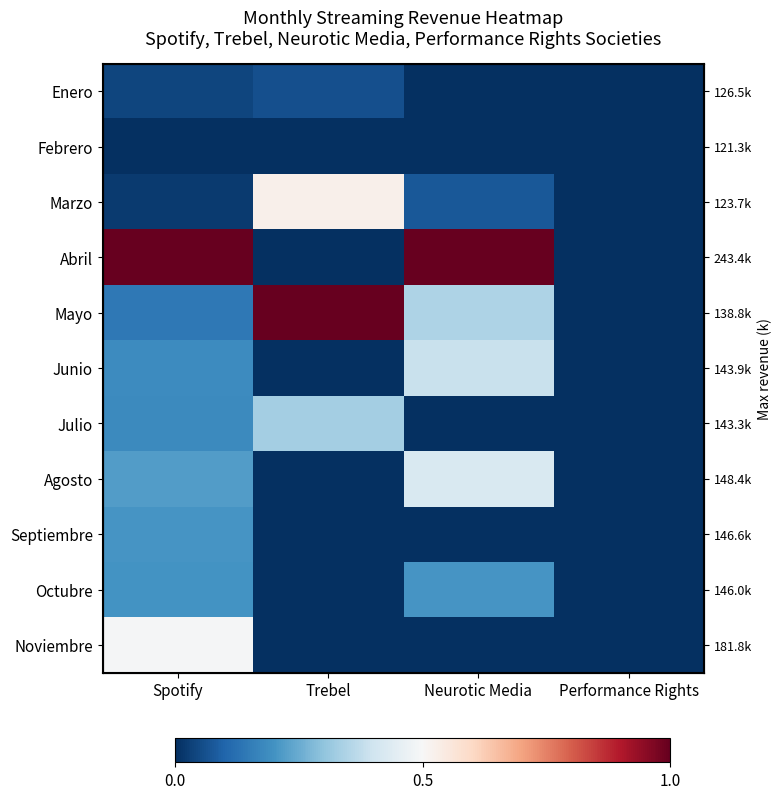

How many data points does each series have?

4